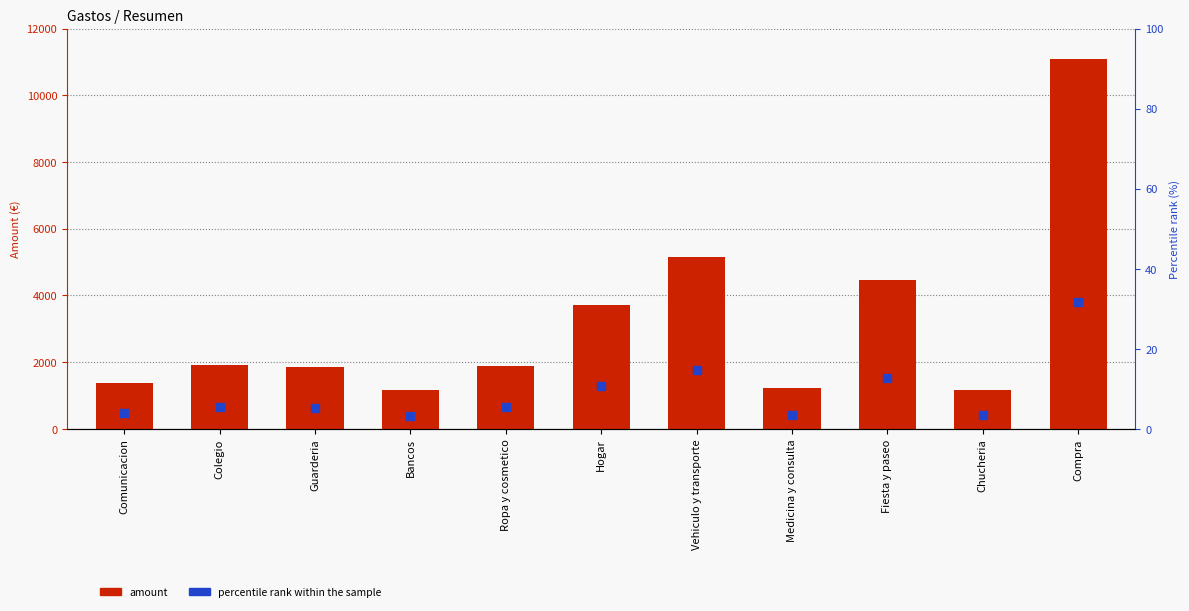

Which series contains the highest Y value?

amount